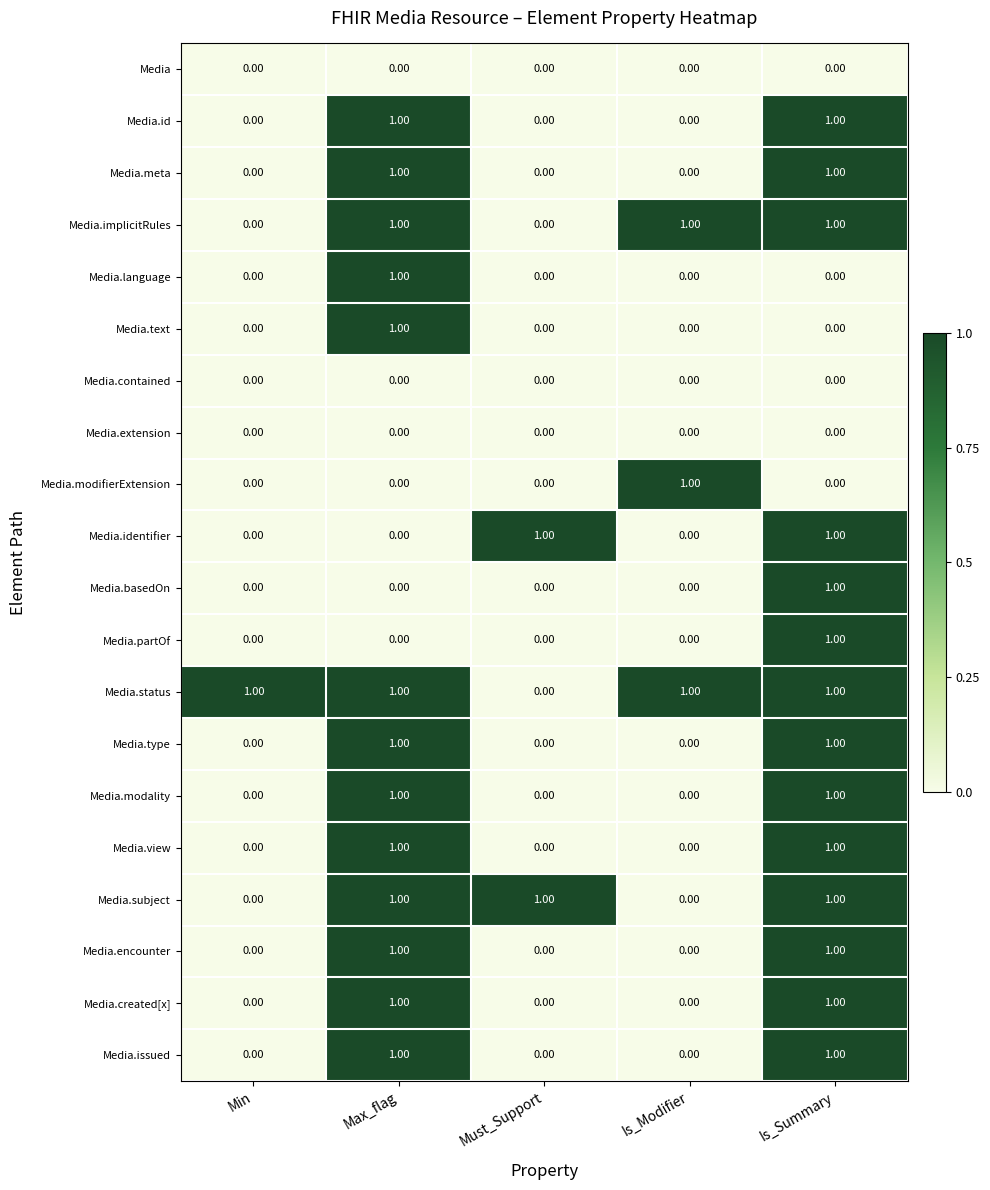

At how many categories does at least one series exceed 0?

5